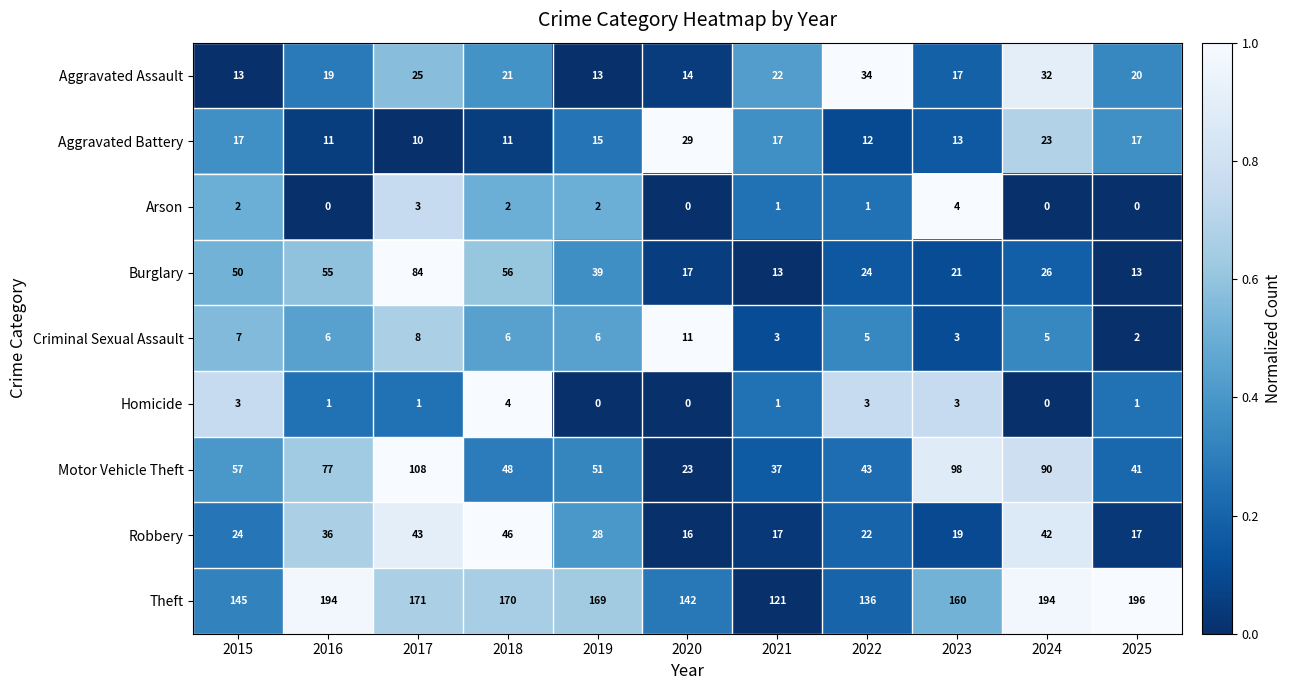

Which series has the largest range (max minus min)?

Motor Vehicle Theft